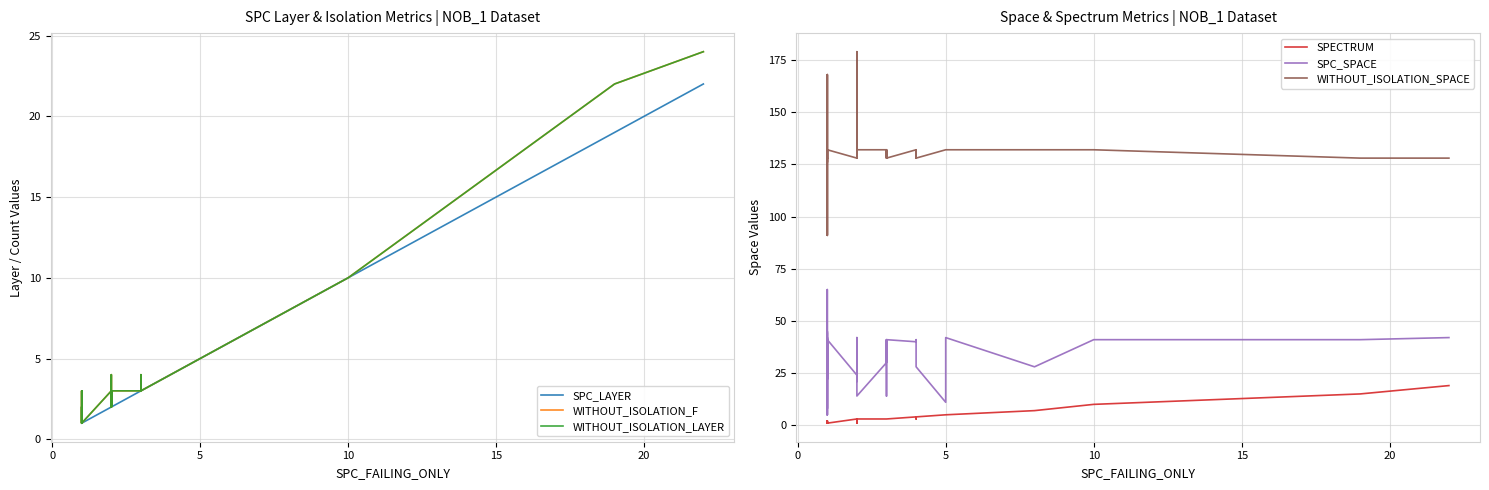

Reading left to right, what are all the values shown in this chart?

SPC_LAYER: 1	1	1	1	1	1	1	1	1	1	1	1	1	1	1	2	2	2	2	2	2	2	2	3	3	3	3	3	3	4	4	4	4	4	5	5	8	10	19	22
WITHOUT_ISOLATION_F: 2	2	2	1	1	2	3	1	2	2	1	3	1	1	1	3	2	3	2	4	3	2	3	3	3	4	3	3	3	4	4	4	4	4	5	5	8	10	22	24
WITHOUT_ISOLATION_LAYER: 2	2	2	1	1	2	3	1	2	2	1	3	1	1	1	3	2	3	2	4	3	2	3	3	3	4	3	3	3	4	4	4	4	4	5	5	8	10	22	24
SPECTRUM: 2	2	2	1	1	2	2	1	2	2	1	1	1	1	1	3	2	3	1	3	3	2	3	3	3	3	3	3	3	4	4	3	4	4	5	5	7	10	15	19
SPC_SPACE: 44	22	46	65	32	31	5	42	45	5	42	8	9	9	41	24	42	21	41	31	31	41	14	30	41	36	14	21	41	40	41	41	41	28	11	42	28	41	41	42
WITHOUT_ISOLATION_SPACE: 128	168	128	168	128	128	91	128	132	126	128	91	126	132	132	128	132	168	132	179	179	128	132	132	128	128	132	132	128	132	128	132	128	128	132	132	132	132	128	128